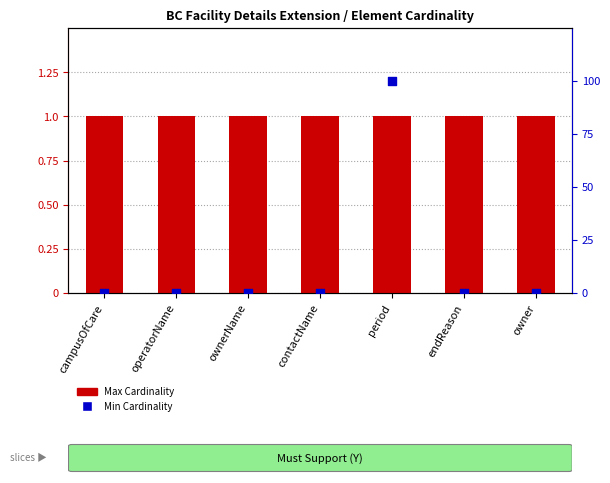

Which series contains the highest Y value?

Min Cardinality